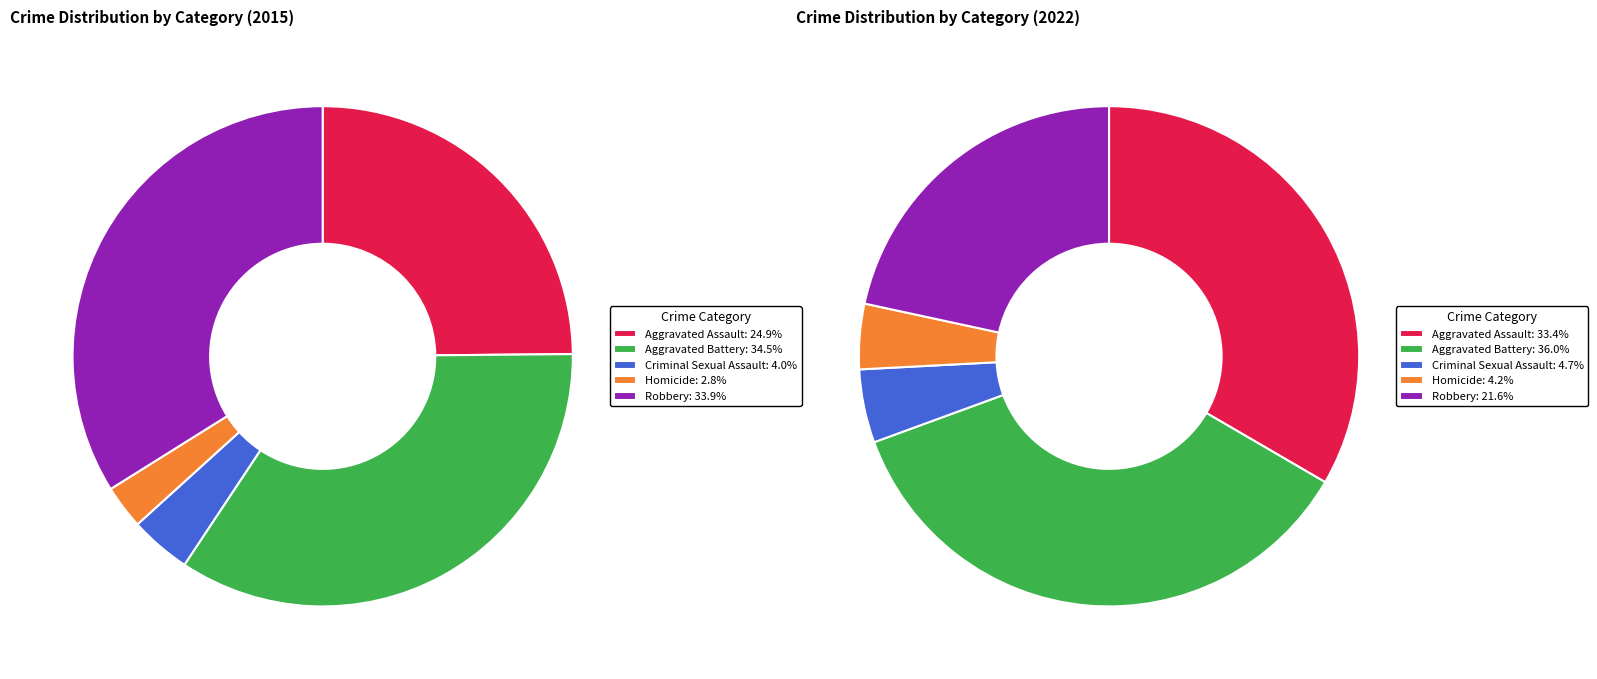

To the nearest percent, what portion does Robbery represent?

22%